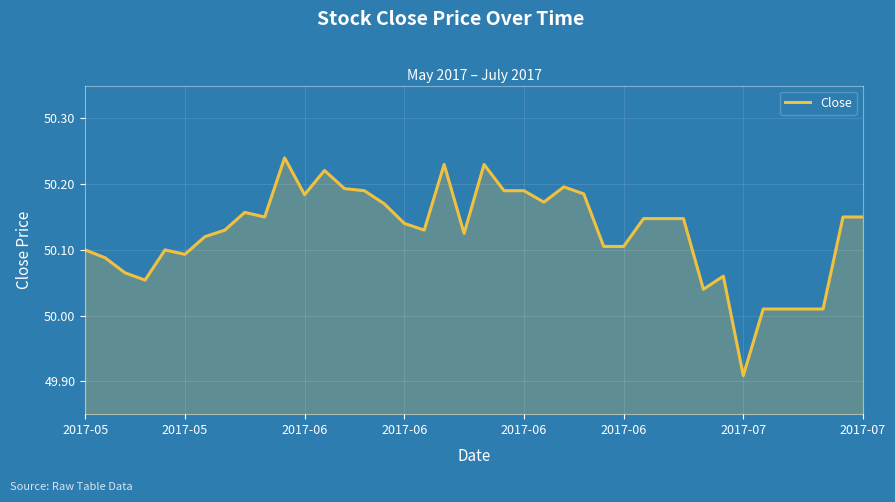

Count the number of values greater than 50.

39